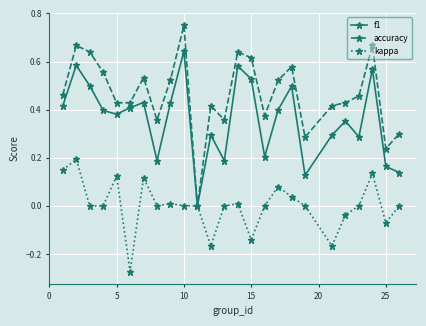

List the series in order of their overall mean, highest first.

accuracy, f1, kappa